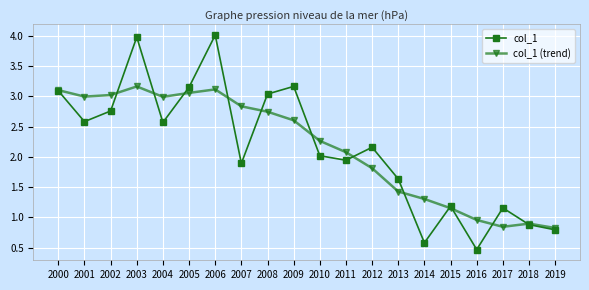

Which category has the lowest value in the col_1 series?

2016